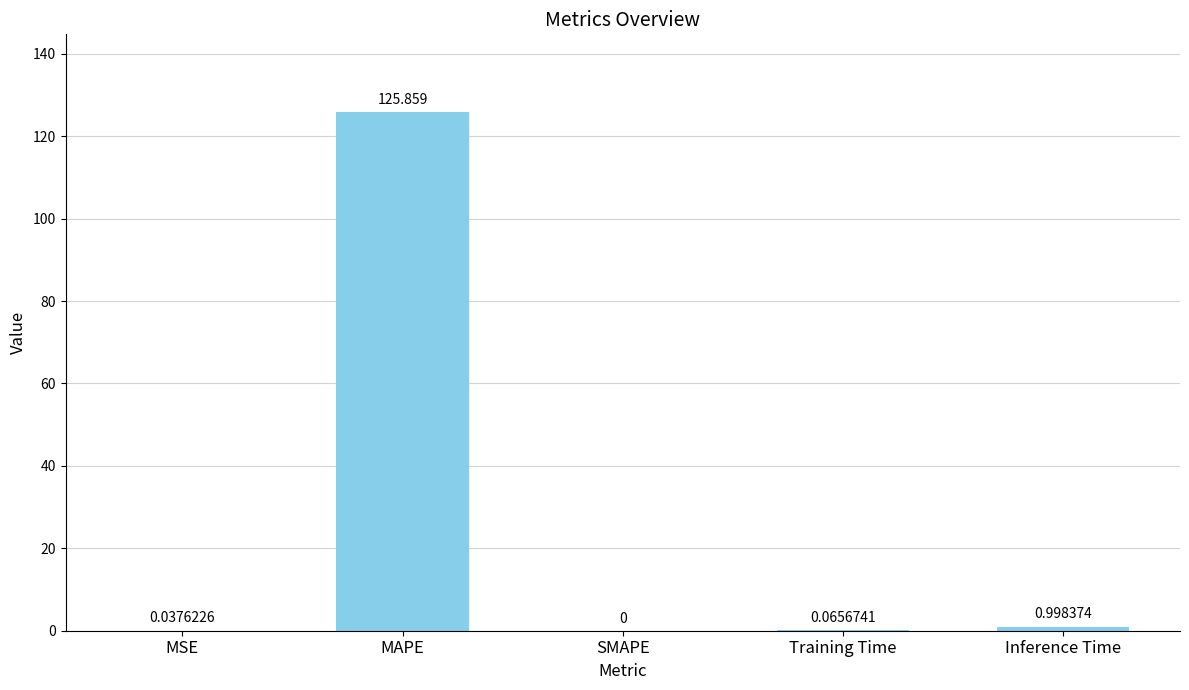

Which has a higher value, Inference Time or SMAPE?

Inference Time